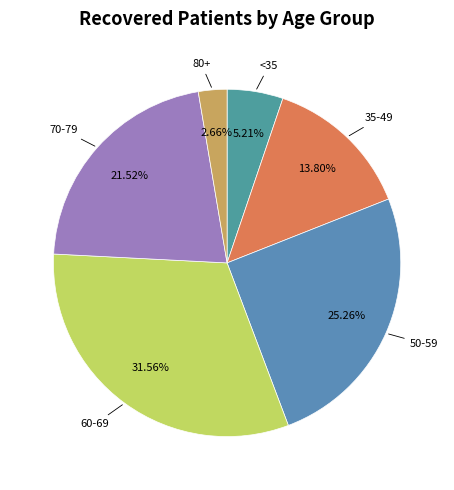

How many segments does this pie chart have?

6